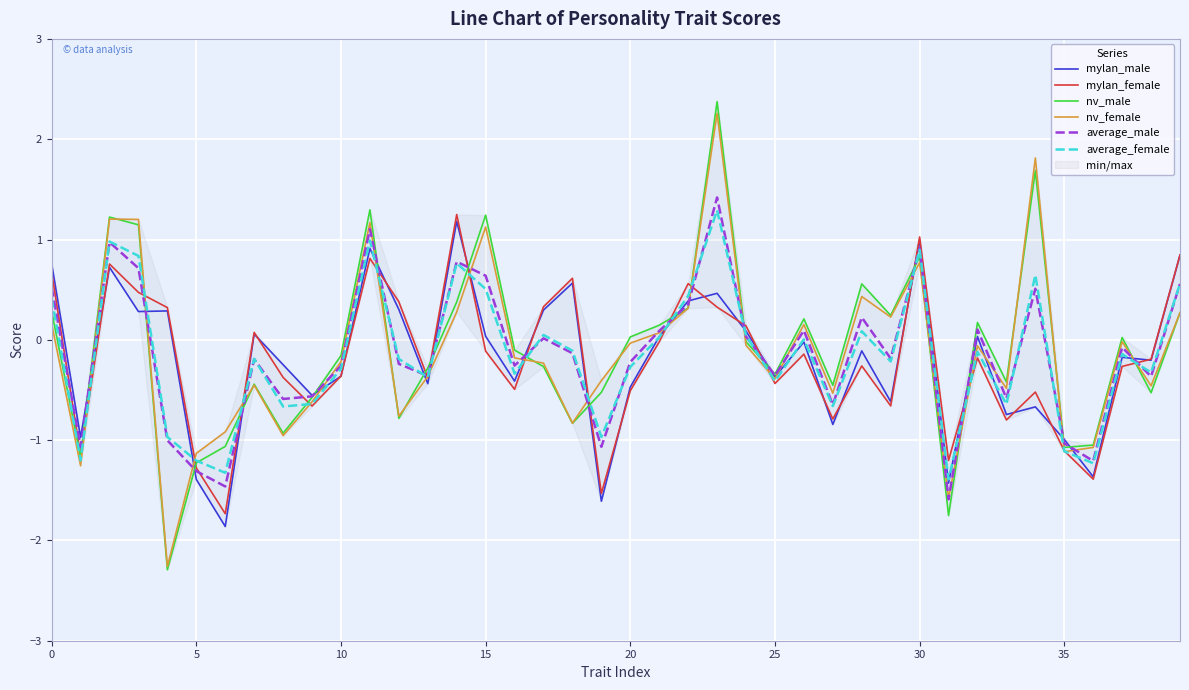

At how many categories does at least one series exceed 2?

1